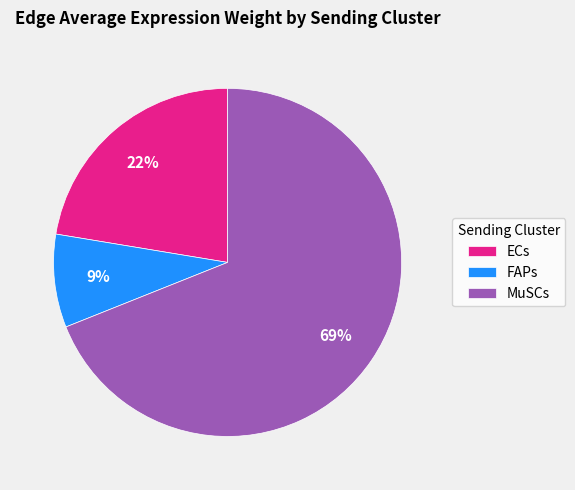

True or false: MuSCs accounts for 59% of the total.

False